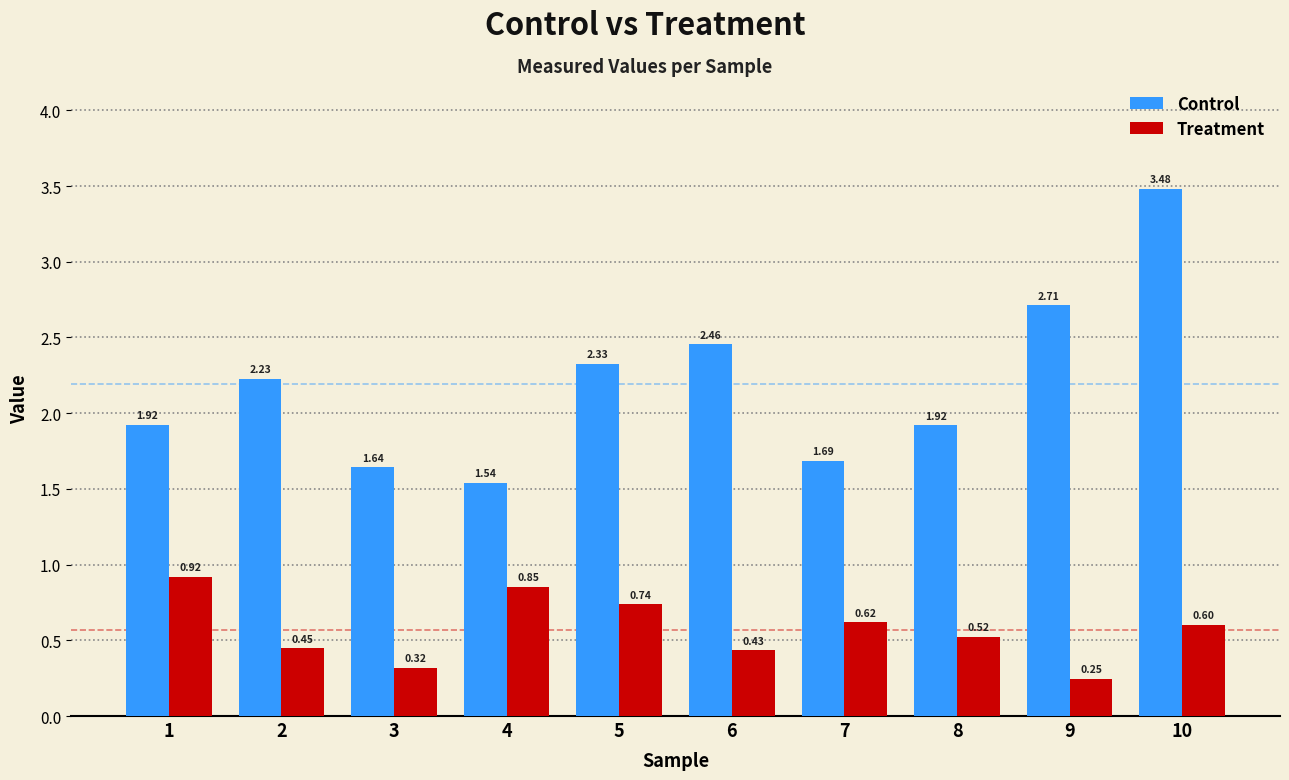

Which series changed the most between 1 and 5?

Control